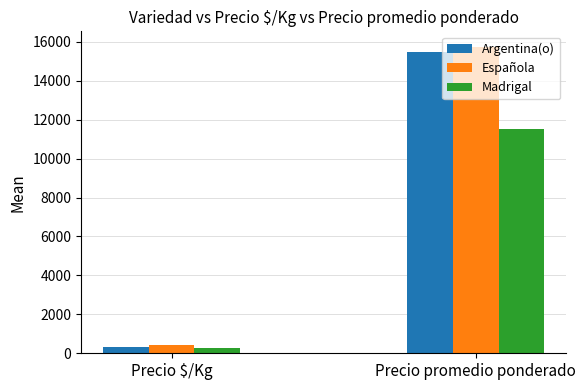

What is the smallest value displayed?

288